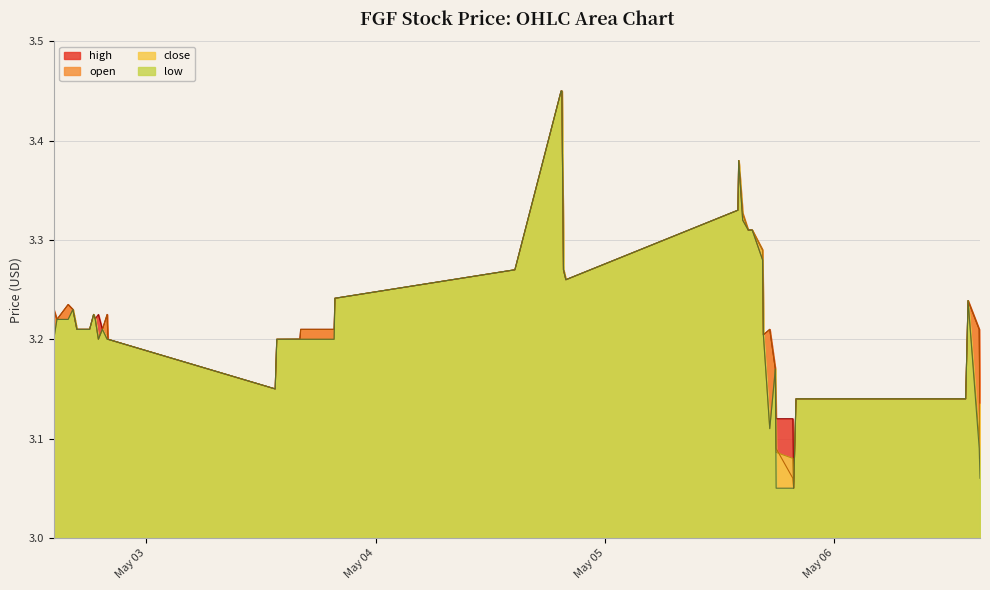

What is the sum of all close values?

128.8